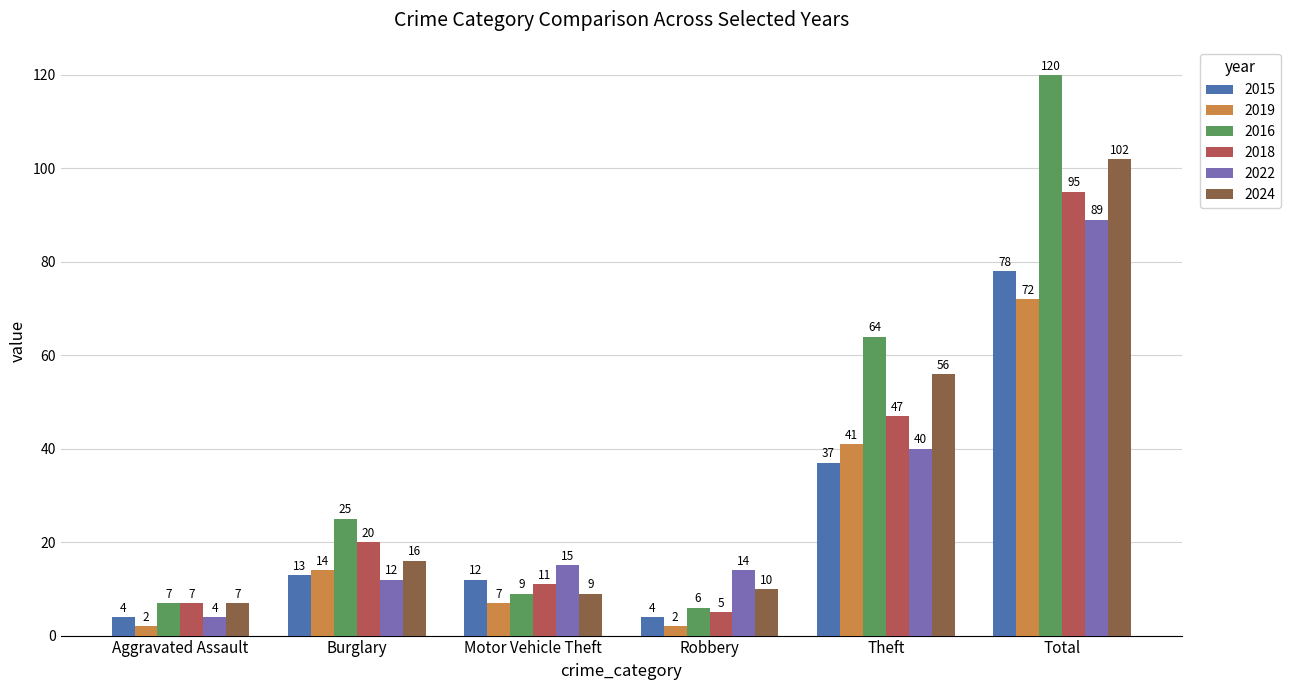

What position from the left is Motor Vehicle Theft?

3